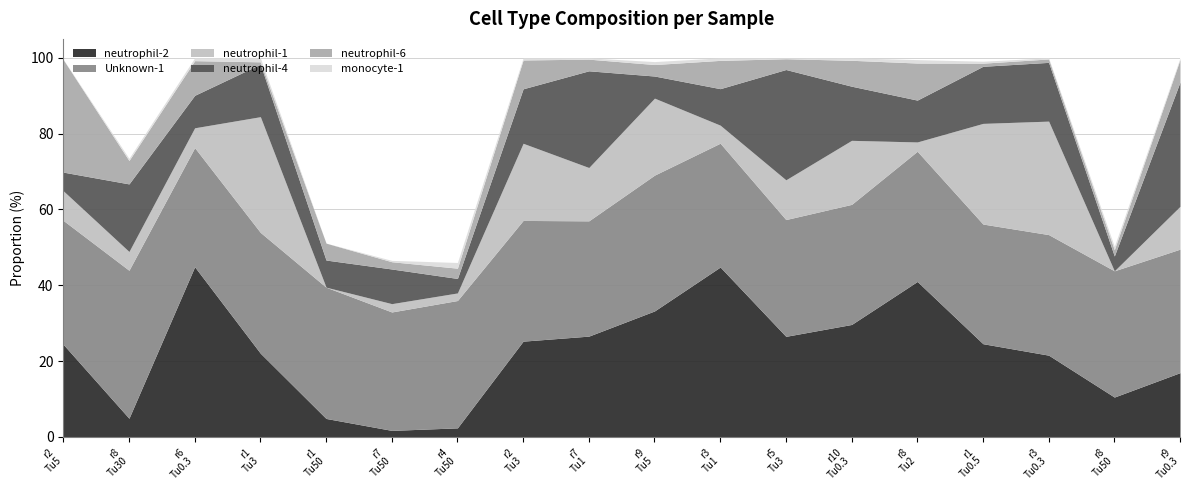

What is the average value of the neutrophil-6 series?

5.8